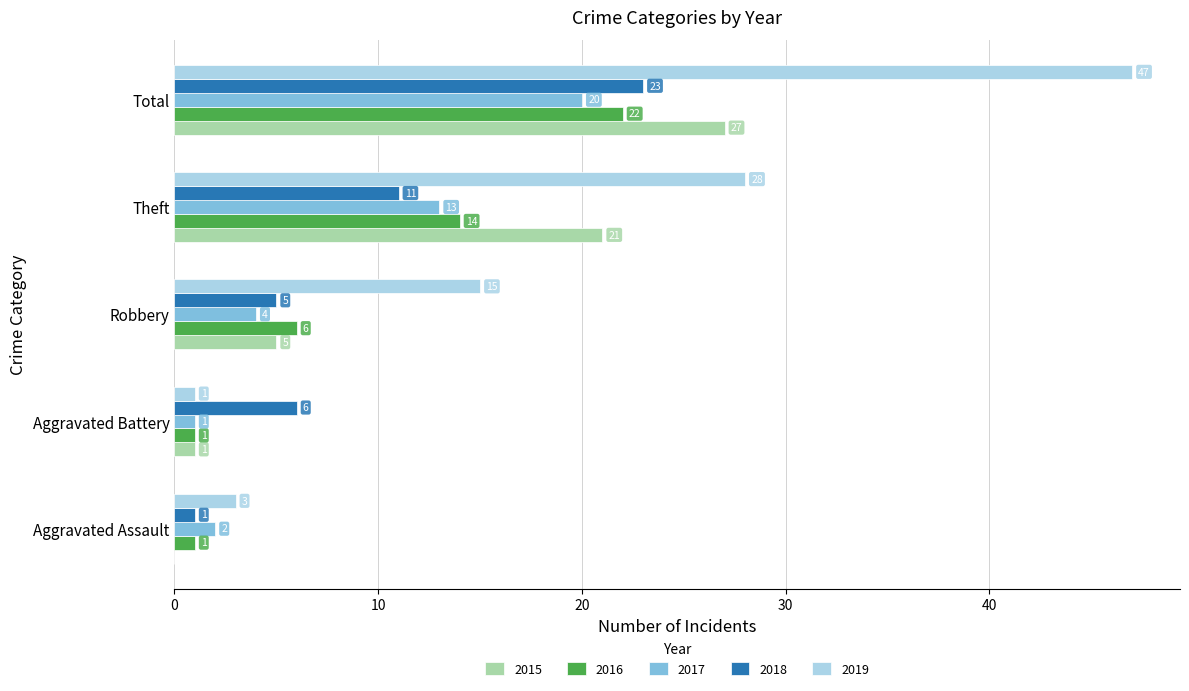

Is it true that 2016 equals 4 at Theft?

False